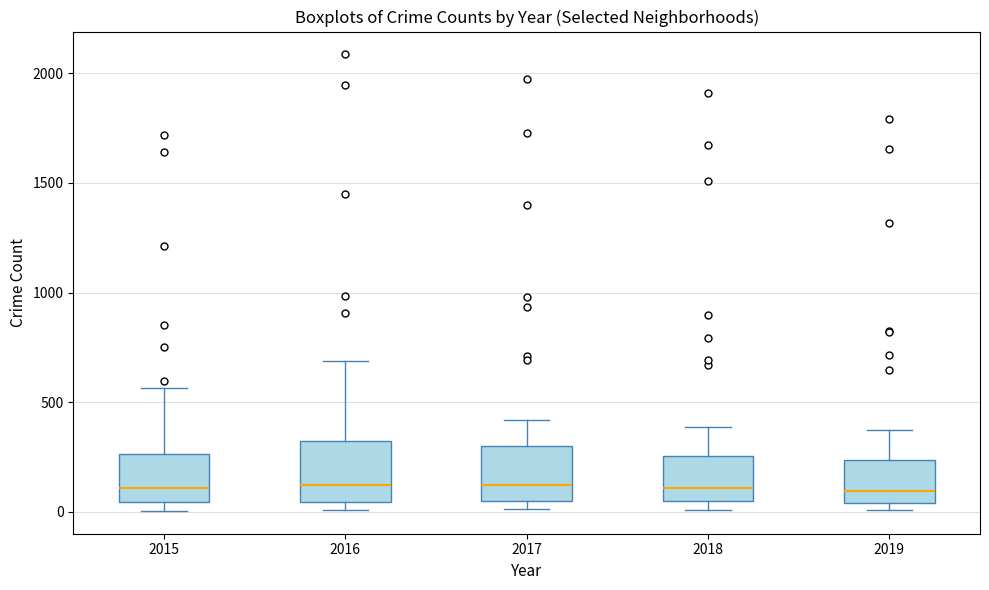

Where does the median line of the box at x = 2017 sit on the y-axis? The values are not printed on the chart, so give them approximately, as read against the axis.

100